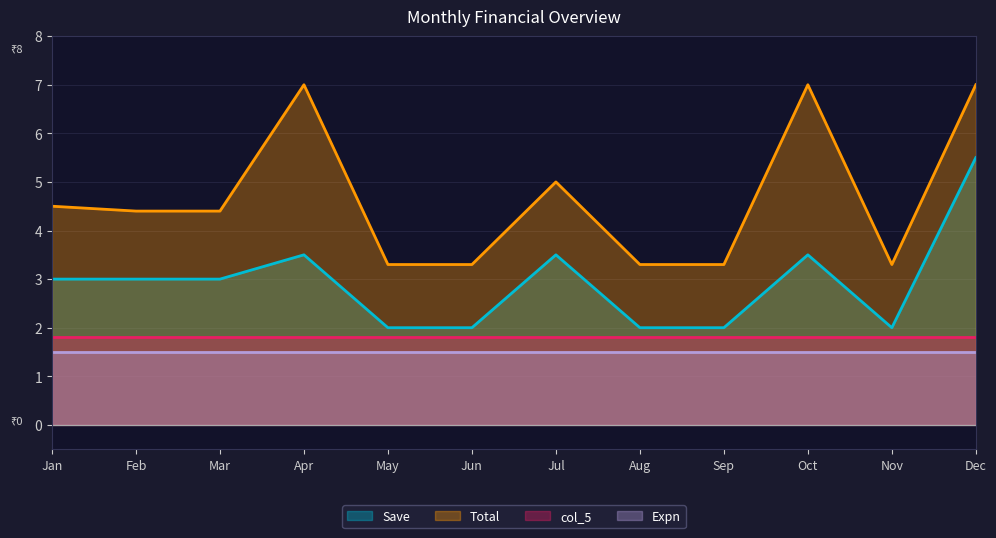

How many interior local peaks does the Total series have?

3